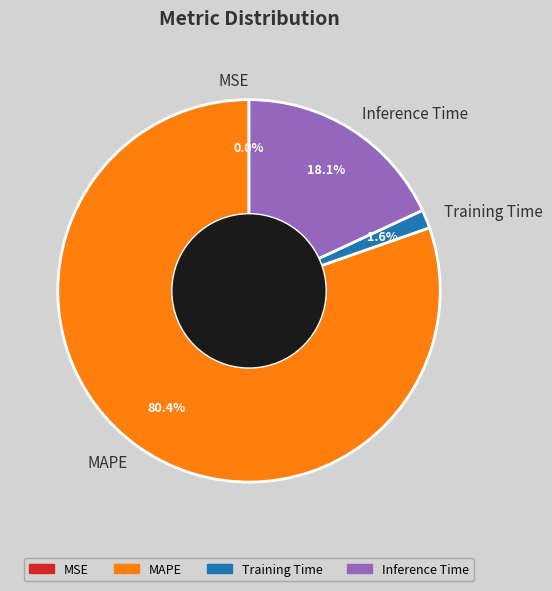

To the nearest percent, what is the difference between the largest and smallest slice percentages?

80%